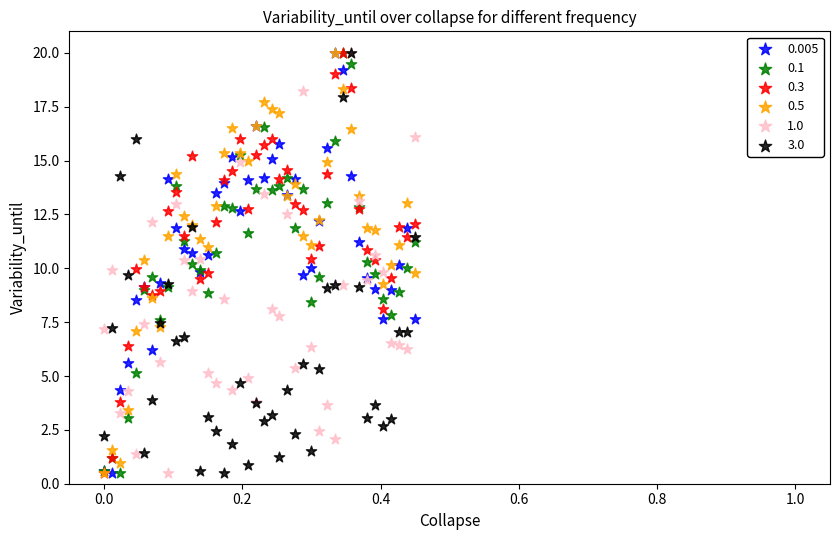

What are all the series names shown in the legend?

0.005, 0.1, 0.3, 0.5, 1.0, 3.0